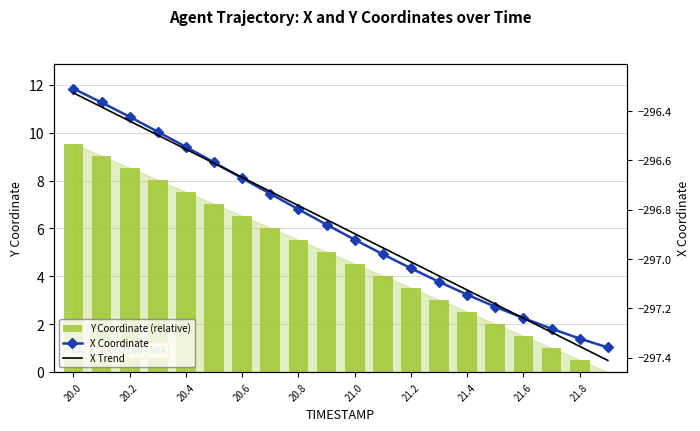

What is the maximum value for Y Coordinate (relative)?

9.5